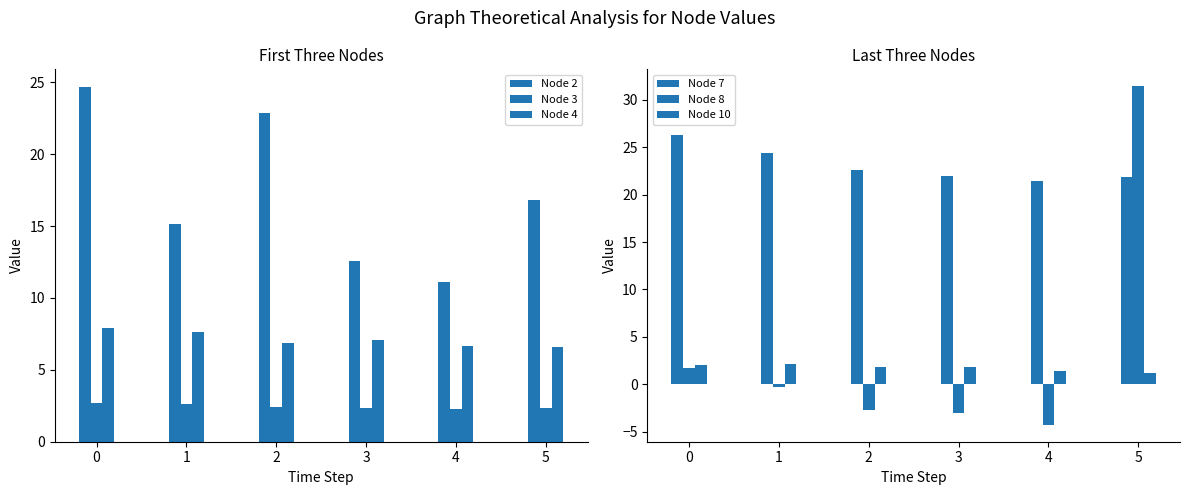

Which series has the largest total across all categories?

Node 7